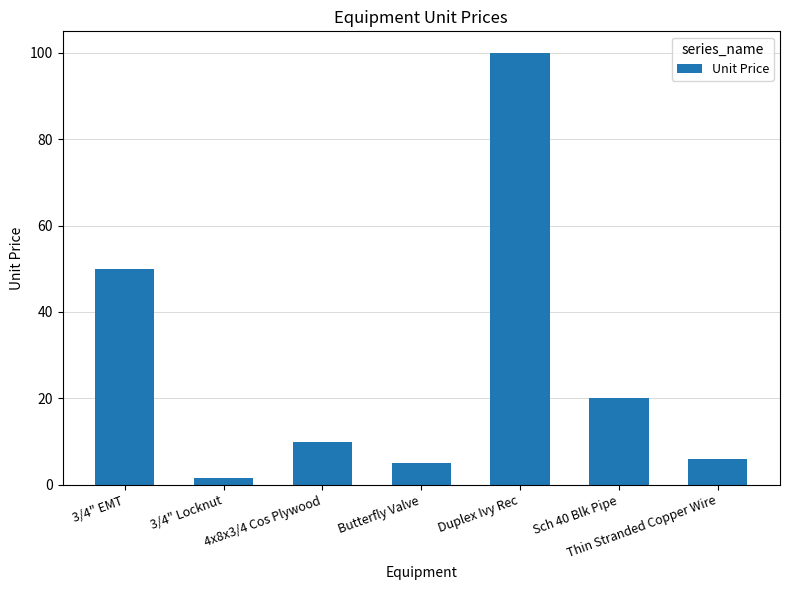

What is the difference between the maximum and minimum values?

98.5